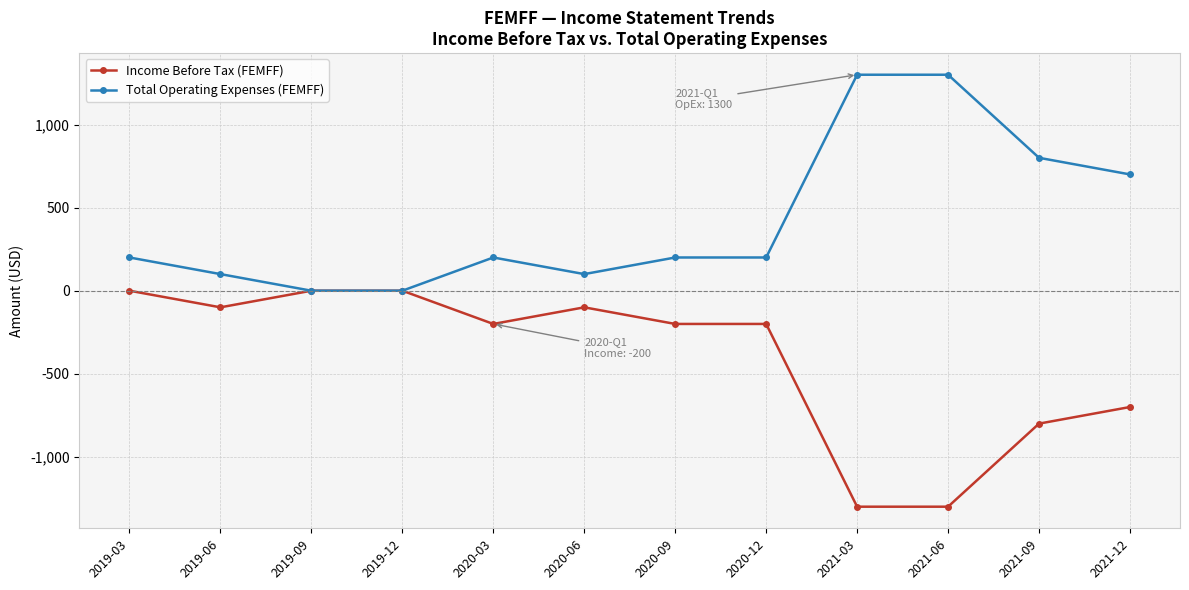

True or false: Income Before Tax (FEMFF) has a value of -266 at 2021-12.

False